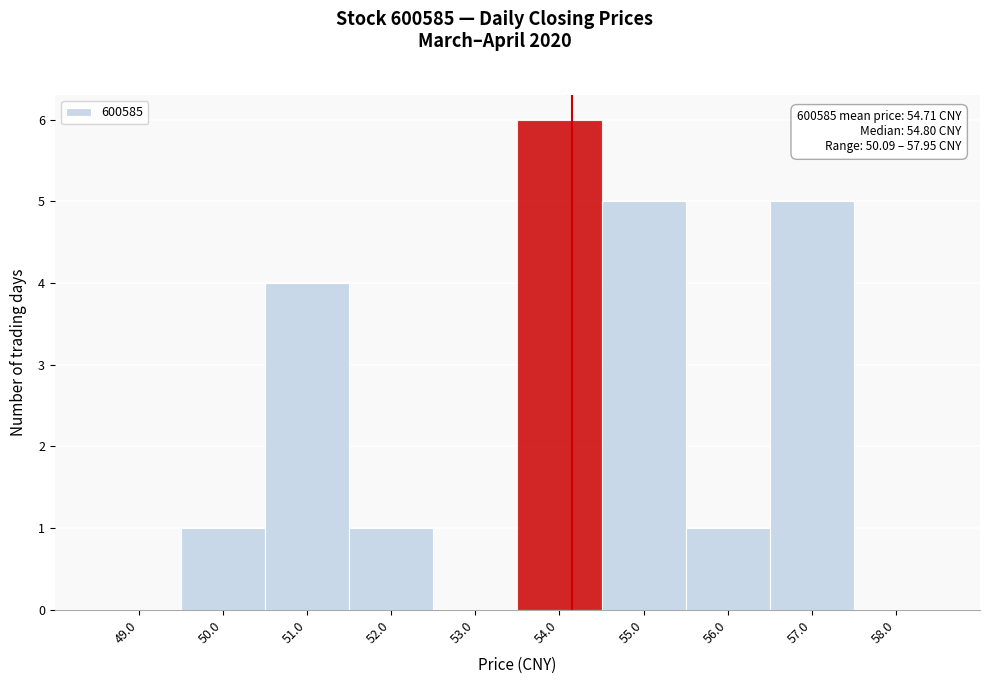

Reading left to right, transcribe all the data shown in this chart.

49.0=0	50.0=1	51.0=4	52.0=1	53.0=0	54.0=6	55.0=5	56.0=1	57.0=5	58.0=0